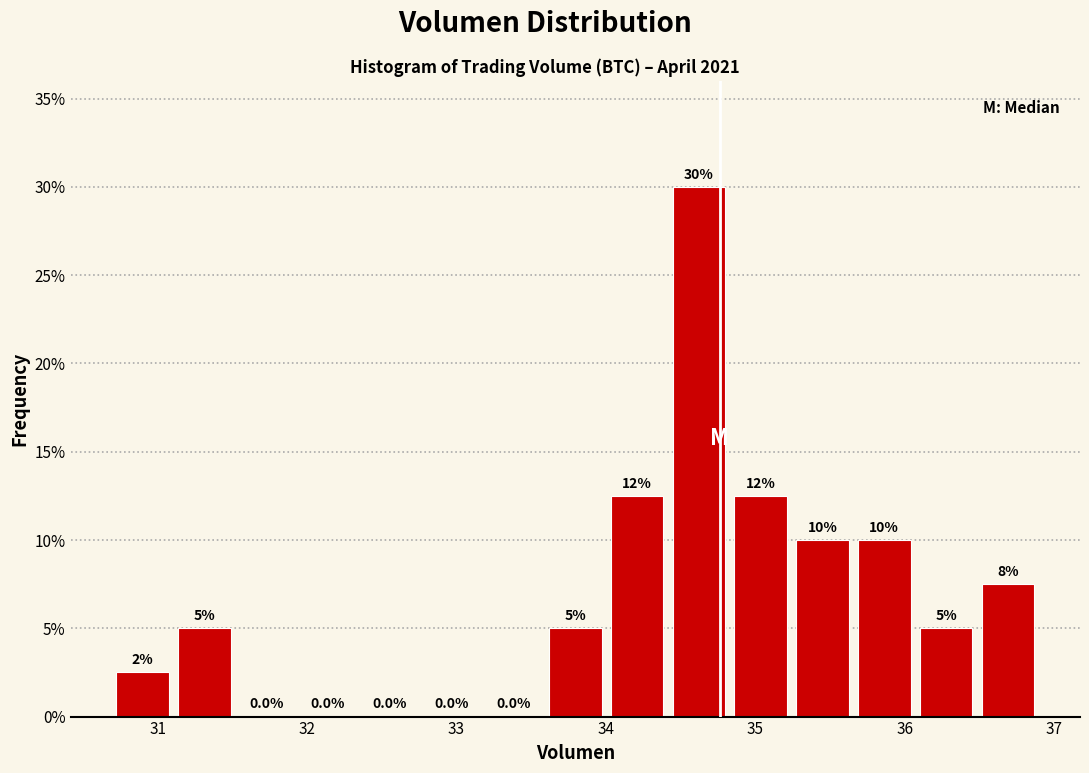

Which range on the x-axis has the tallest bar?

34.4 to 34.8